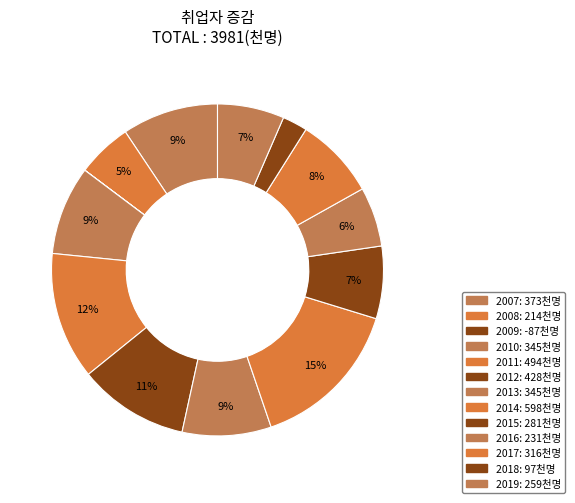

How many slices are in this pie chart?

13